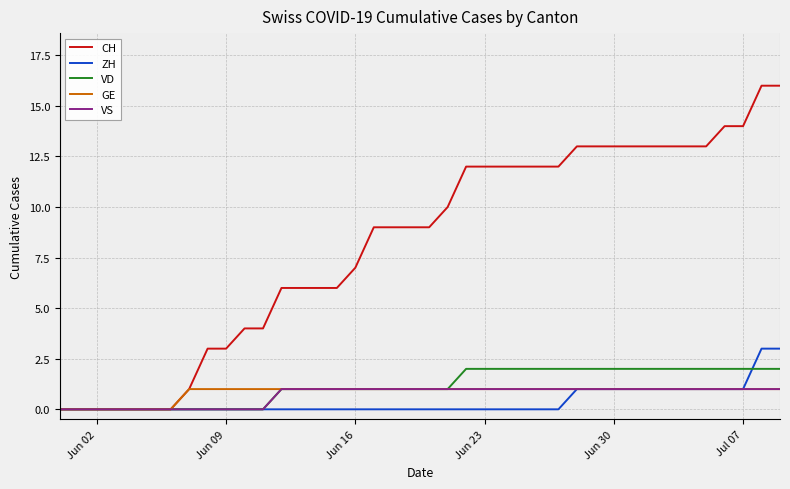

What are all the series names shown in the legend?

CH, ZH, VD, GE, VS